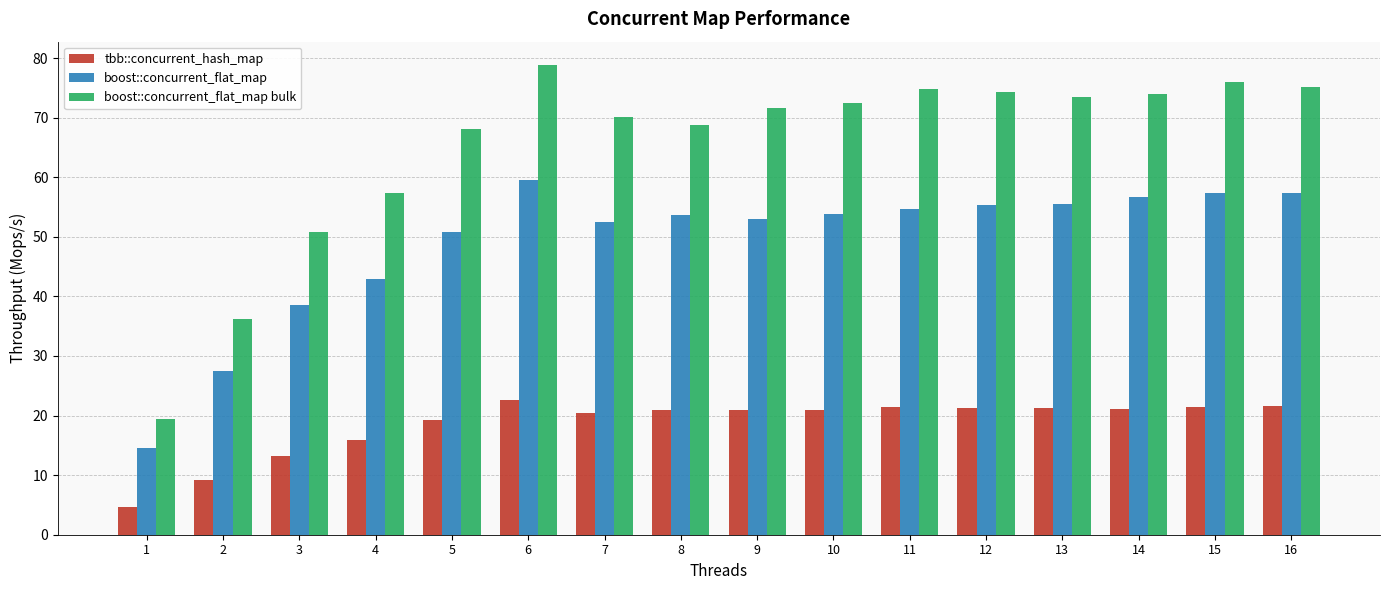

What is the smallest value displayed?

4.7